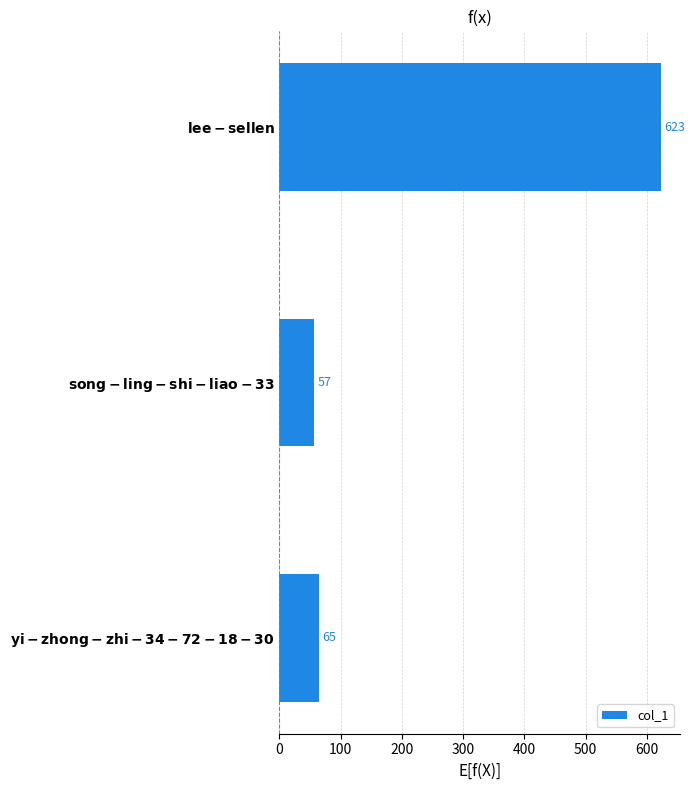

What is the sum of all values?

745